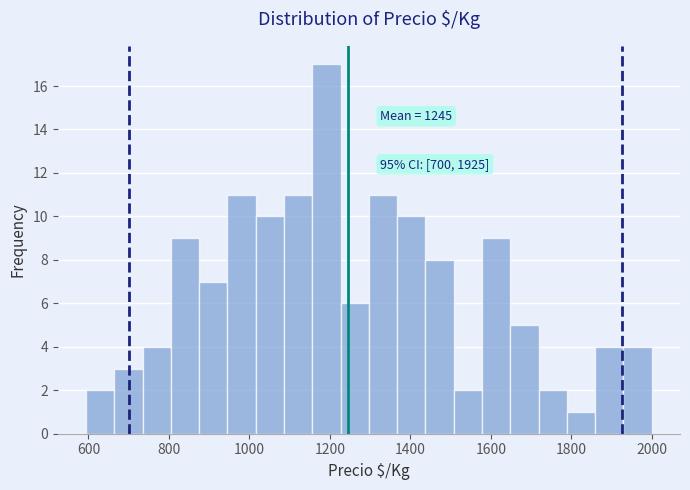

Read against the x-axis, roughly where is the centre of the tallest bar?

1200